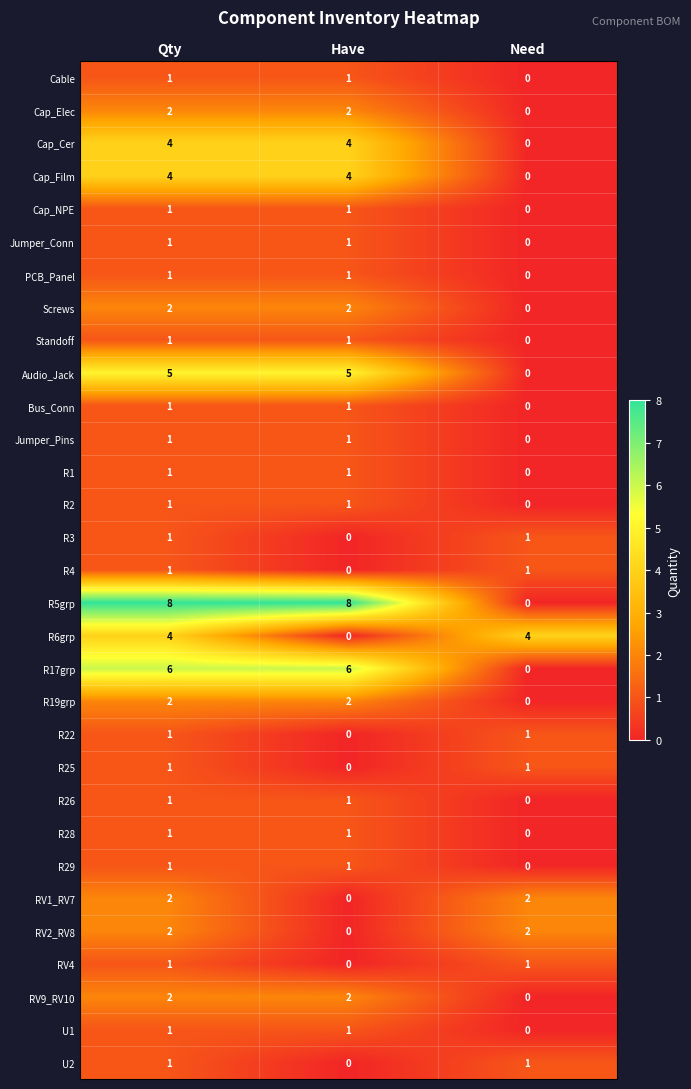

How many data points in U1 are less than 1?

1